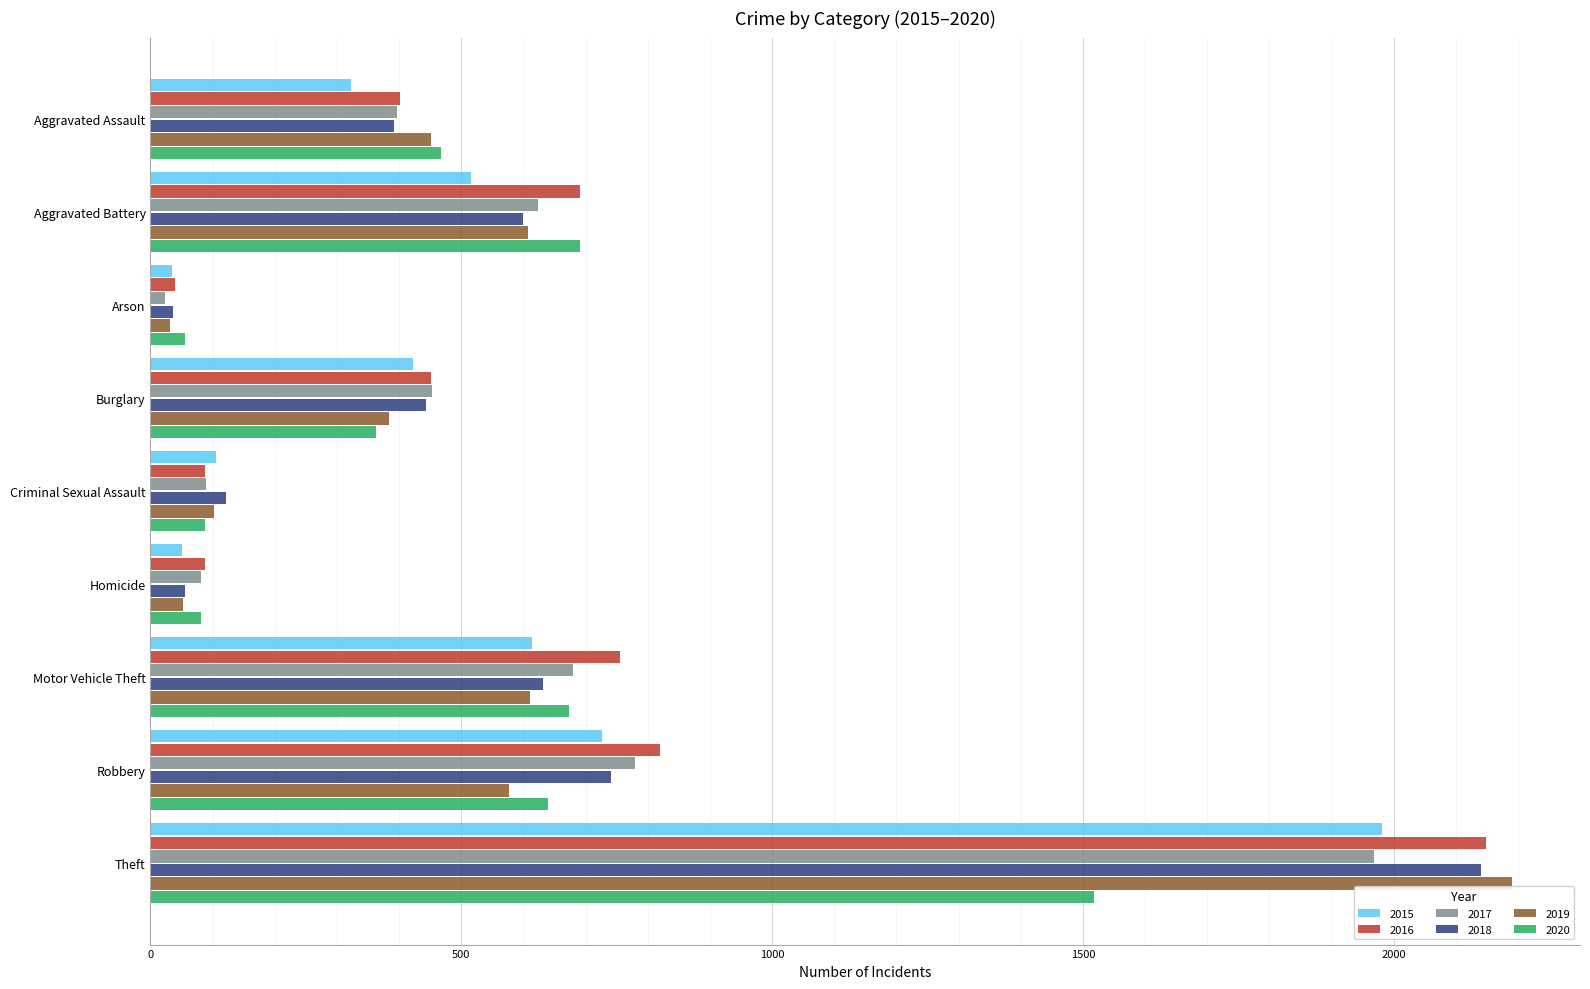

Is the value of 2016 at Aggravated Battery greater than the value of 2015 at Arson?

Yes